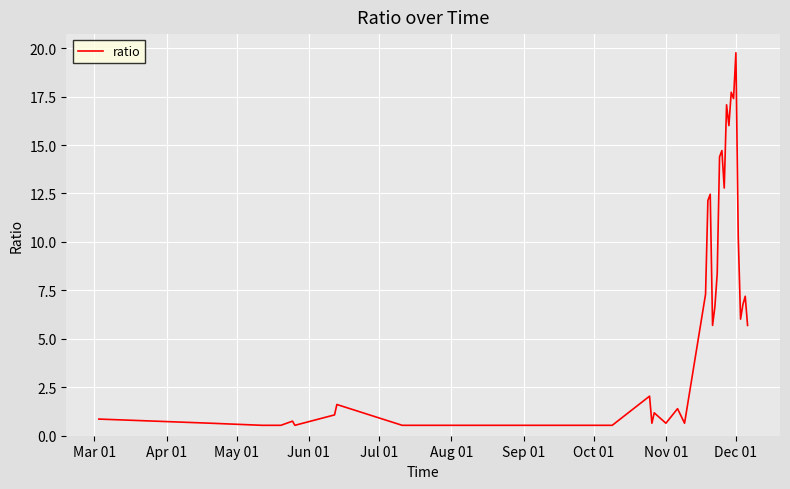

What is the maximum value shown in the chart?

19.8